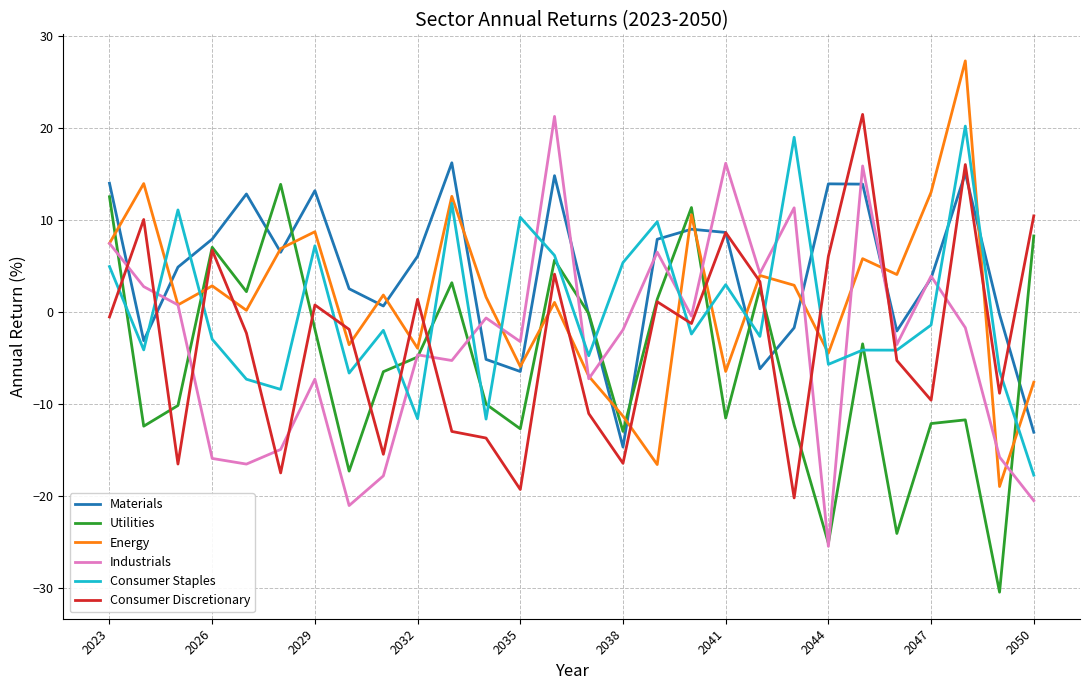

True or false: Consumer Discretionary and Industrials intersect in this chart.

True